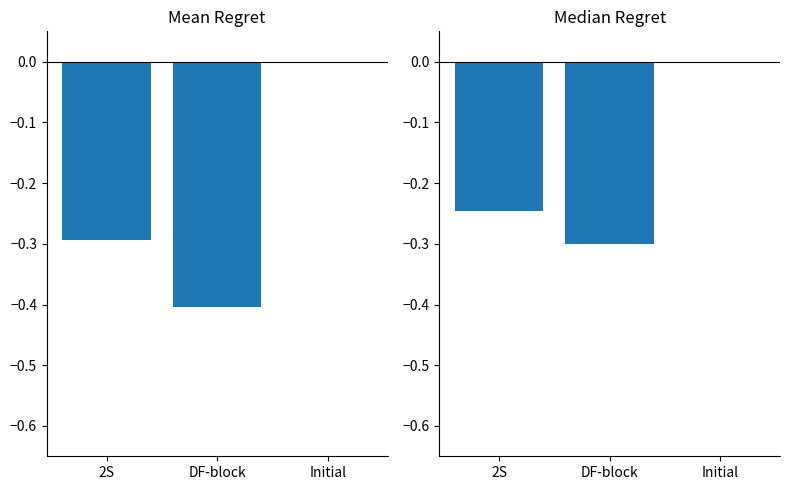

What is the sum of all Mean values?

-0.7